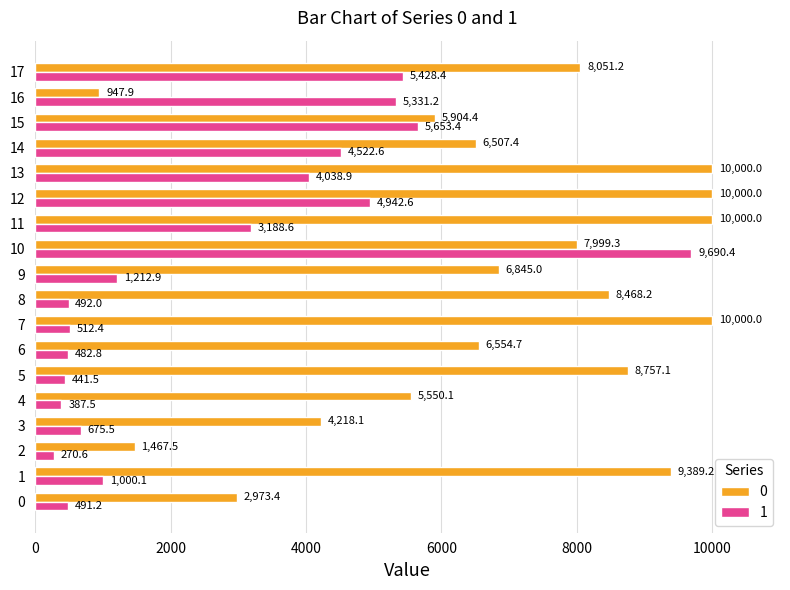

What are all the series names shown in the legend?

0, 1